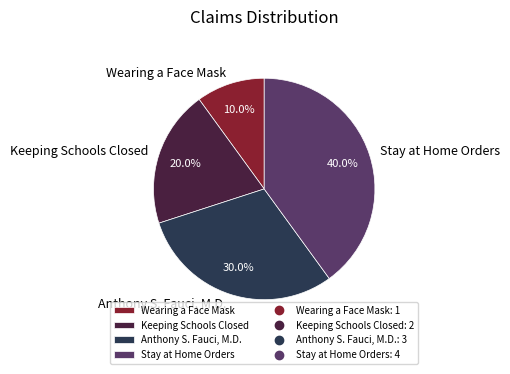

To the nearest percent, what is the average slice percentage?

25%